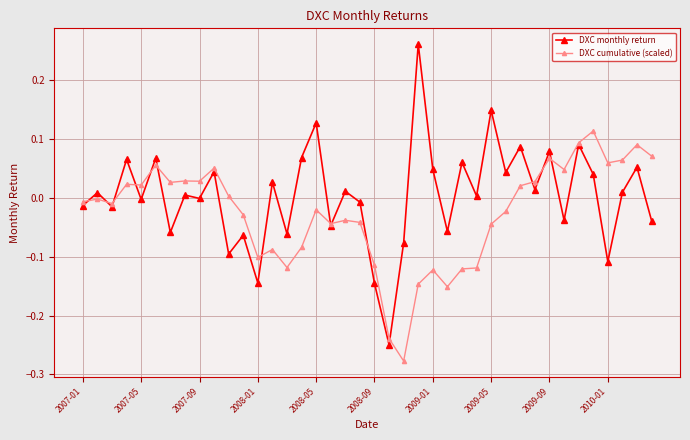

At how many categories does at least one series exceed 0?

29